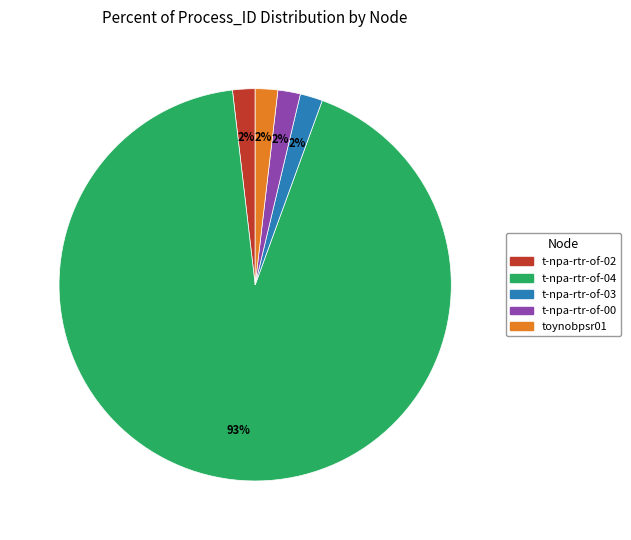

True or false: t-npa-rtr-of-02 accounts for 2% of the total.

True